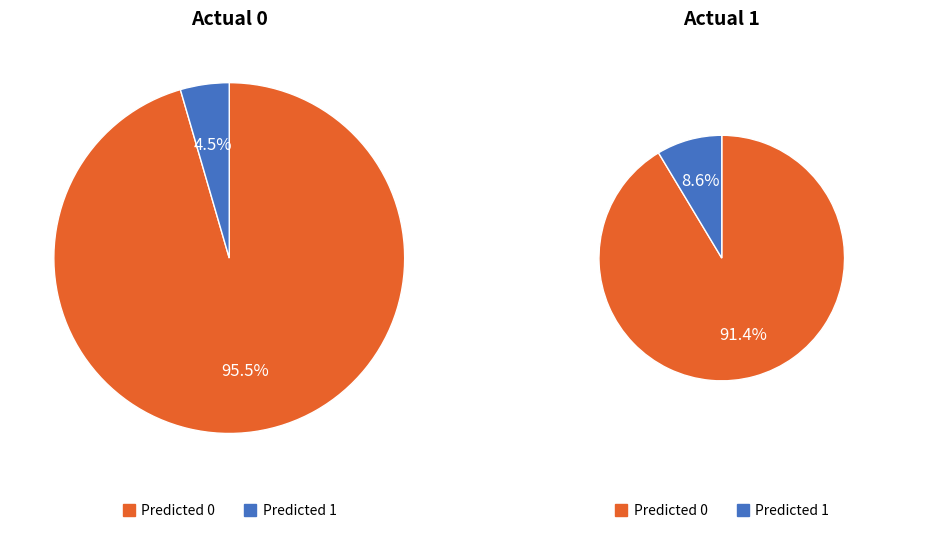

Count the number of slices in the pie.

2